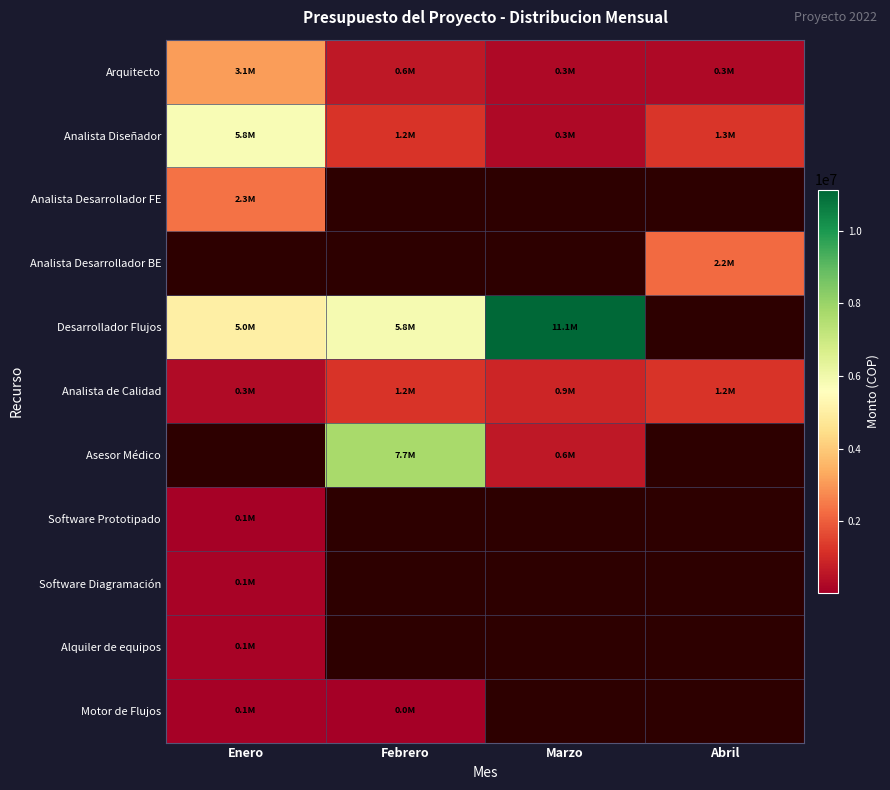

How many distinct data groups are displayed?

11